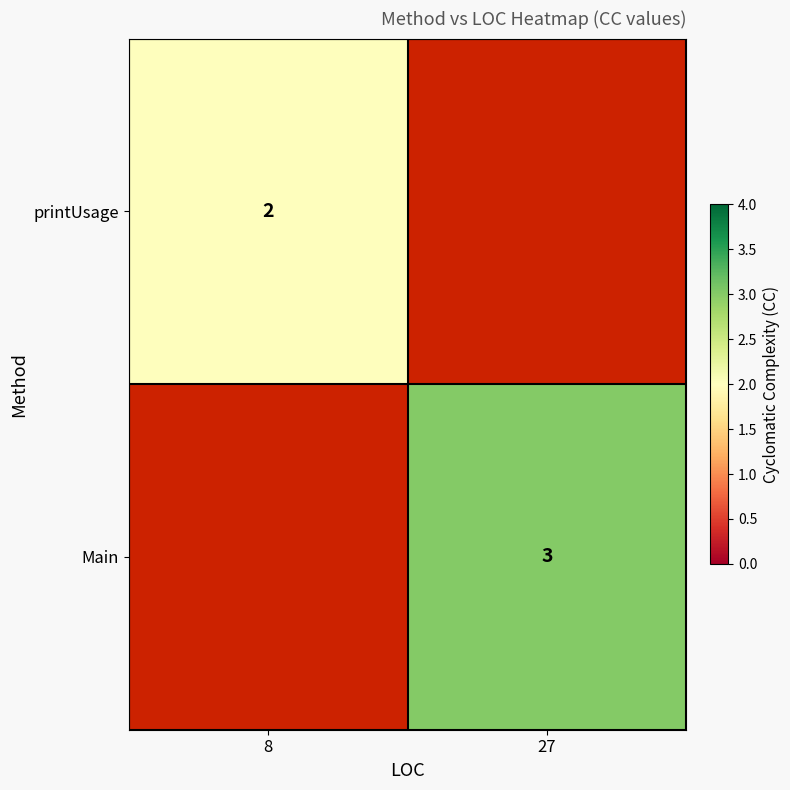

The value of printUsage at 8 is 2. True or false?

True